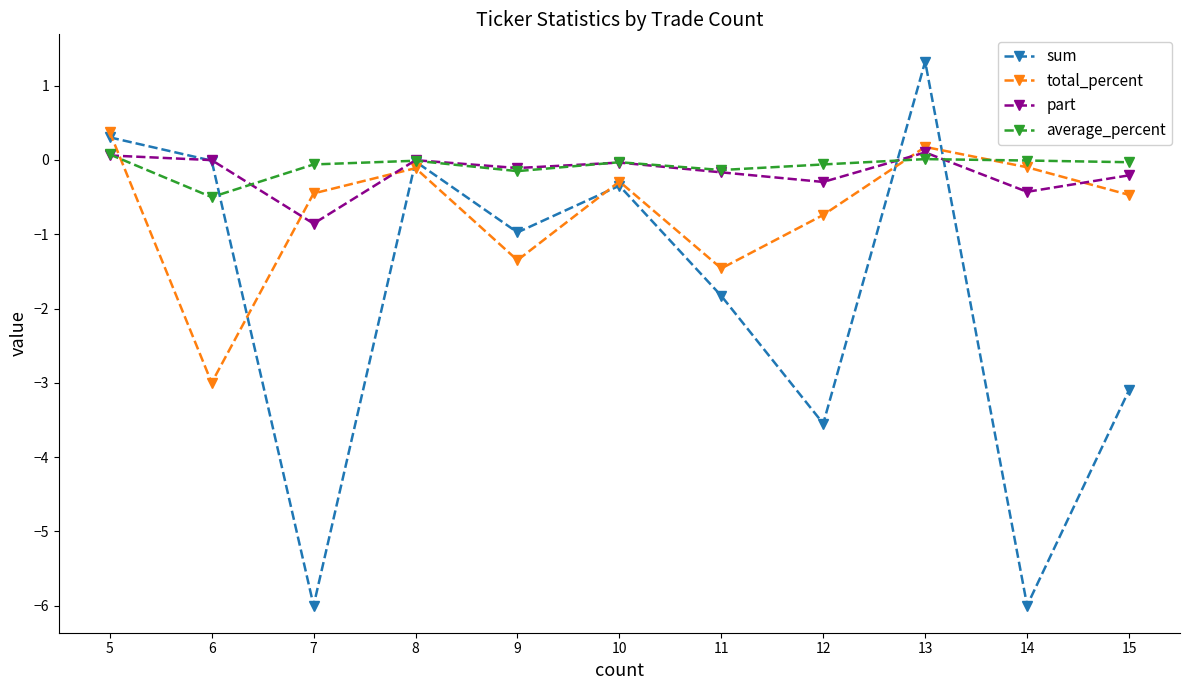

What is the difference between the highest and lowest values at 8?

0.1